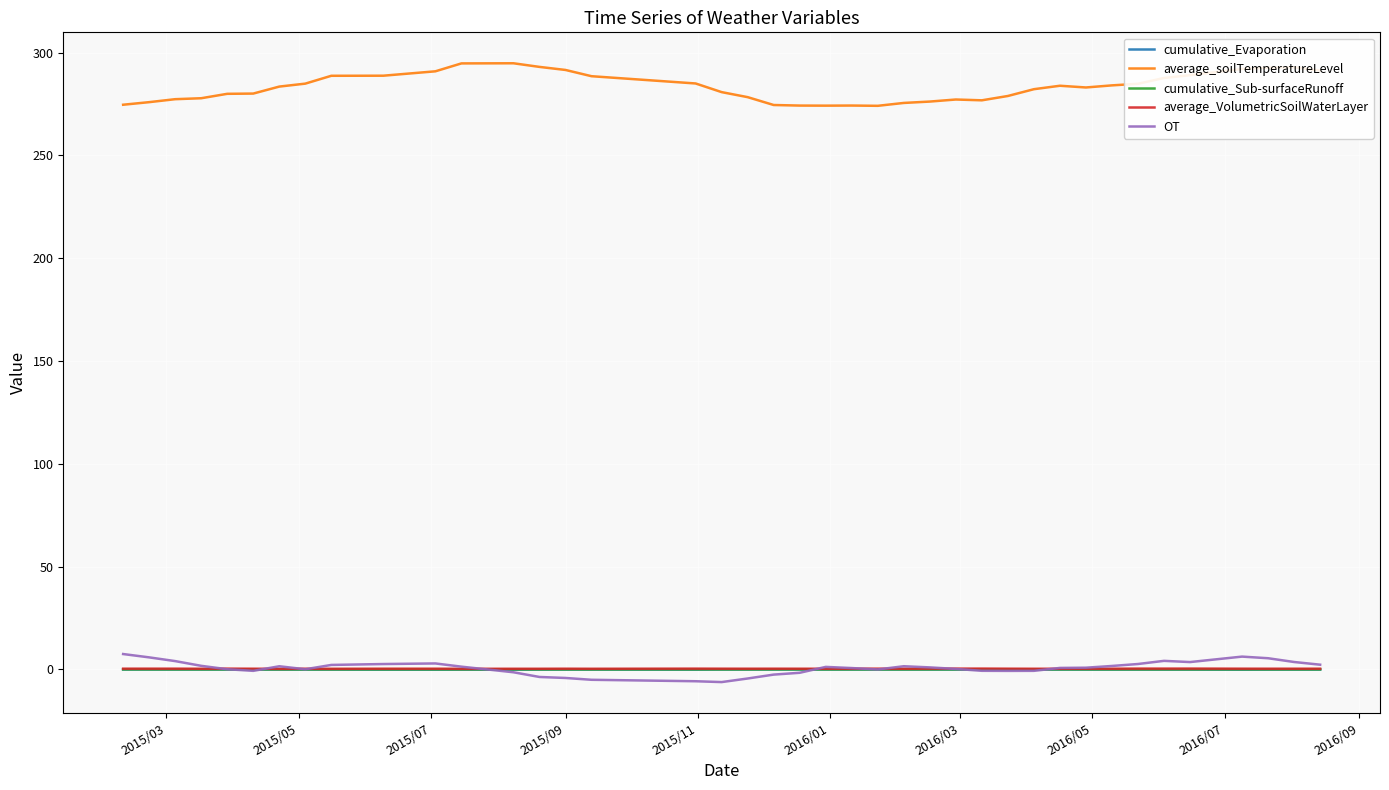

What are all the series names shown in the legend?

cumulative_Evaporation, average_soilTemperatureLevel, cumulative_Sub-surfaceRunoff, average_VolumetricSoilWaterLayer, OT